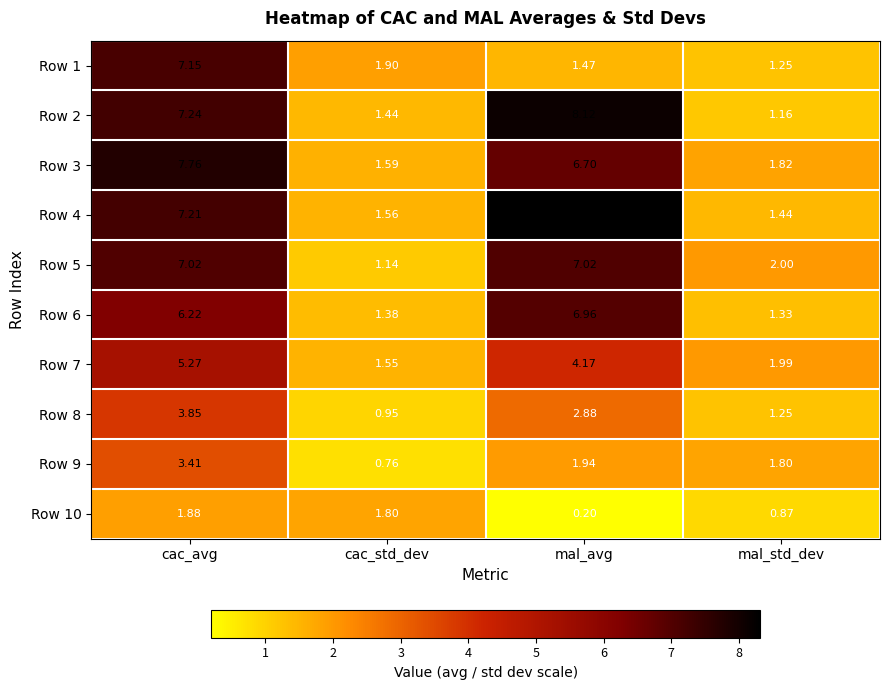

Count the number of categories in the chart.

4